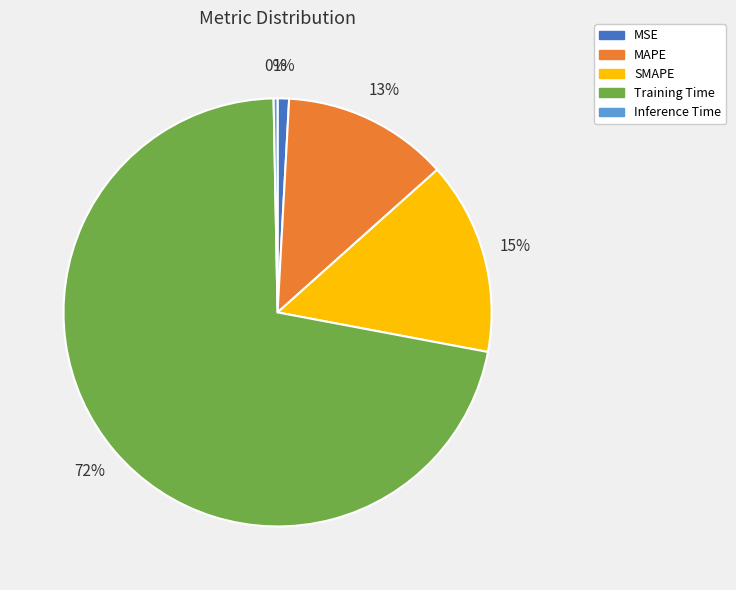

Combined, do Training Time and Inference Time account for over 50%?

Yes